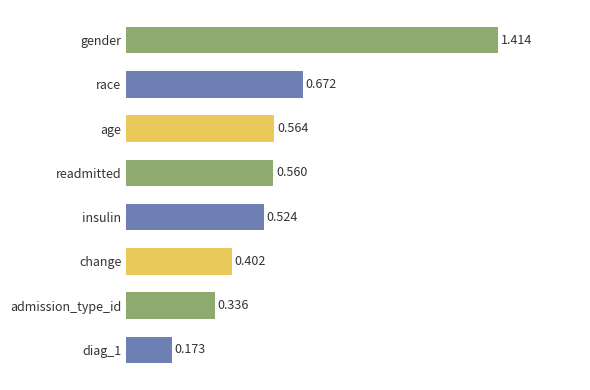

Where is the data nearest to the value 0?

diag_1